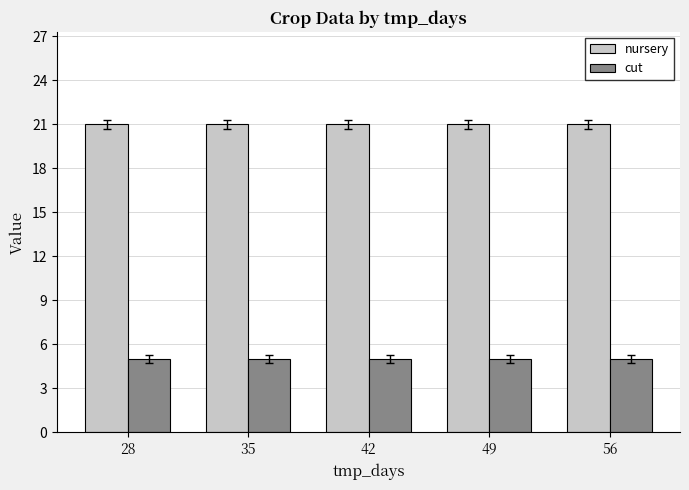

What is the value of the nursery bar at the 5th from the left?

21